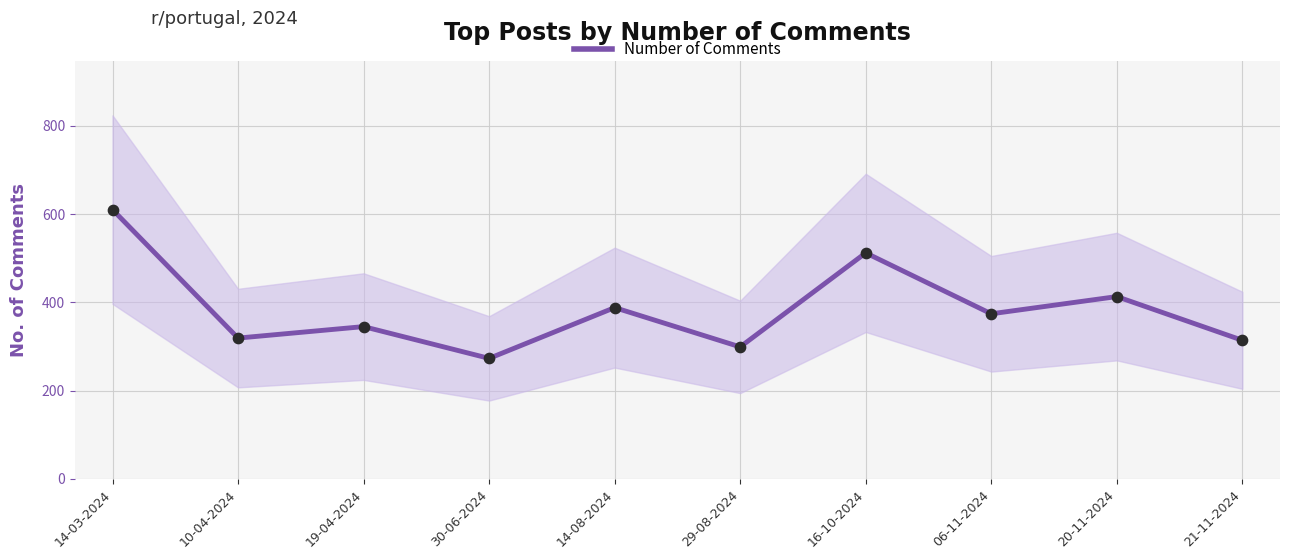

Which has a higher value, 16-10-2024 or 06-11-2024?

16-10-2024